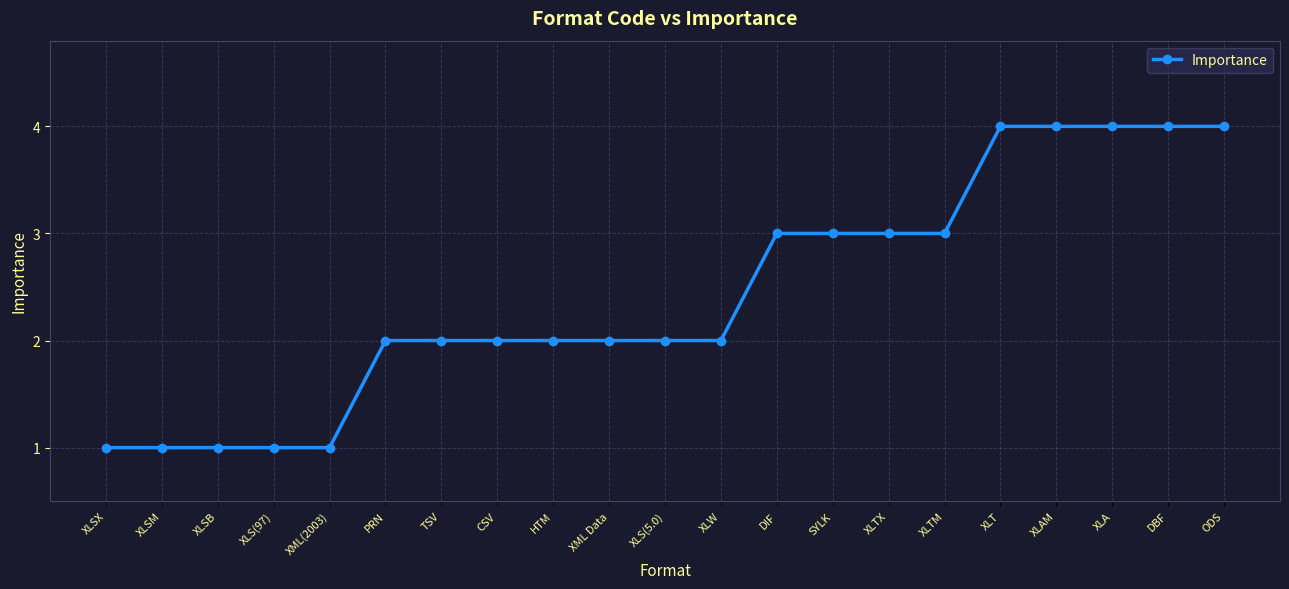

What is the greatest value displayed?

4